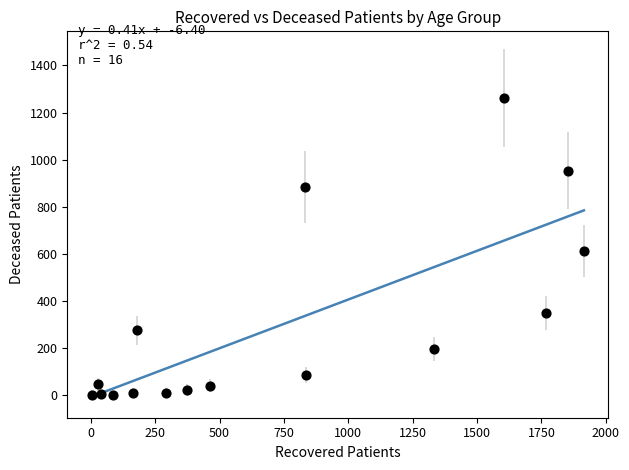

What is the range of X values (max minus min)?

1911